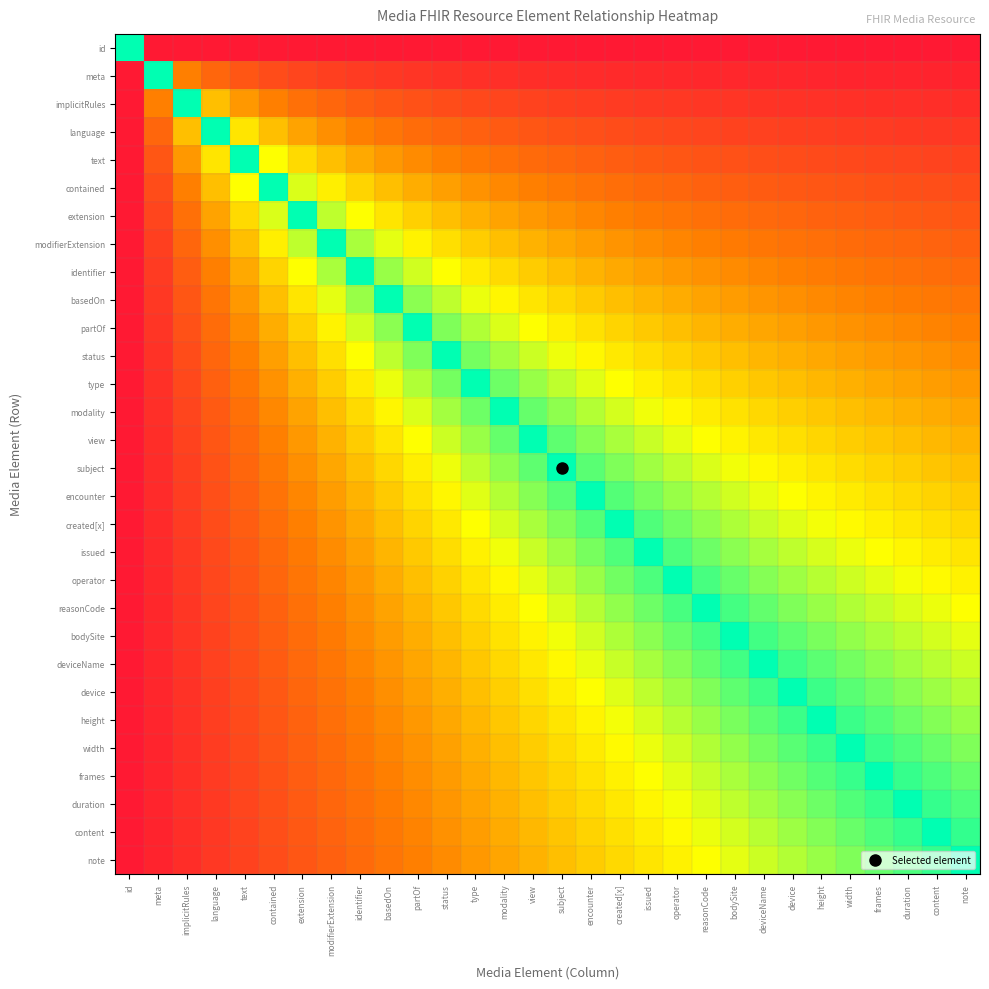

Which category has the lowest value across all series?

meta